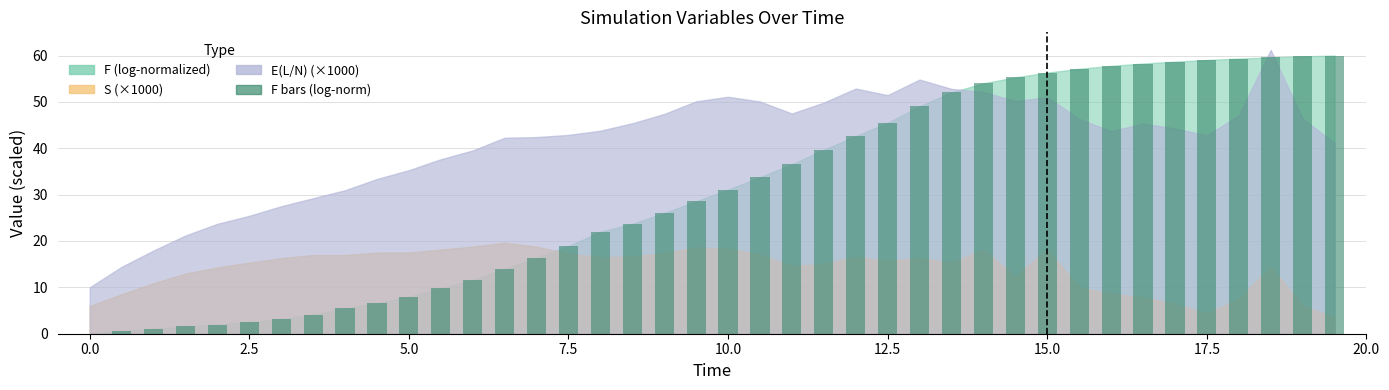

What is the sum of all values?

1231.6